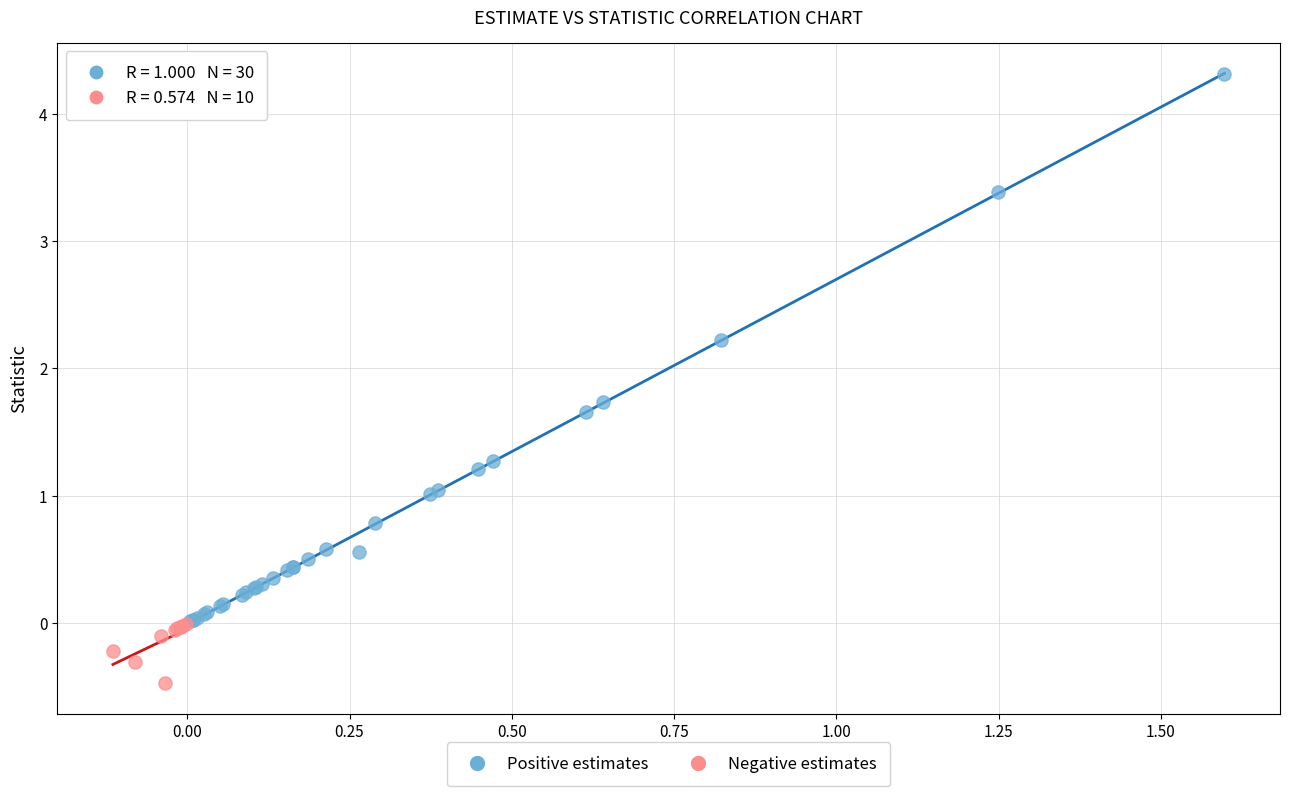

Which series reaches the maximum Y coordinate?

Positive estimates